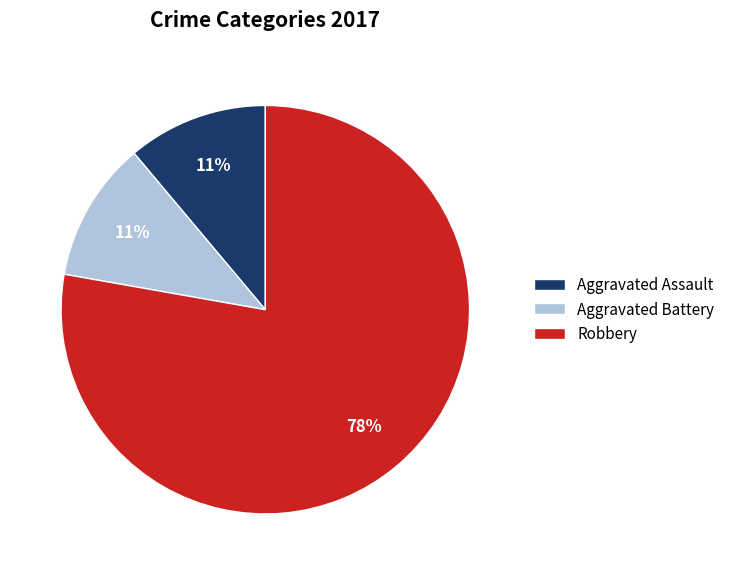

What is the ratio of the value at Aggravated Assault to the value at Aggravated Battery?

1.0